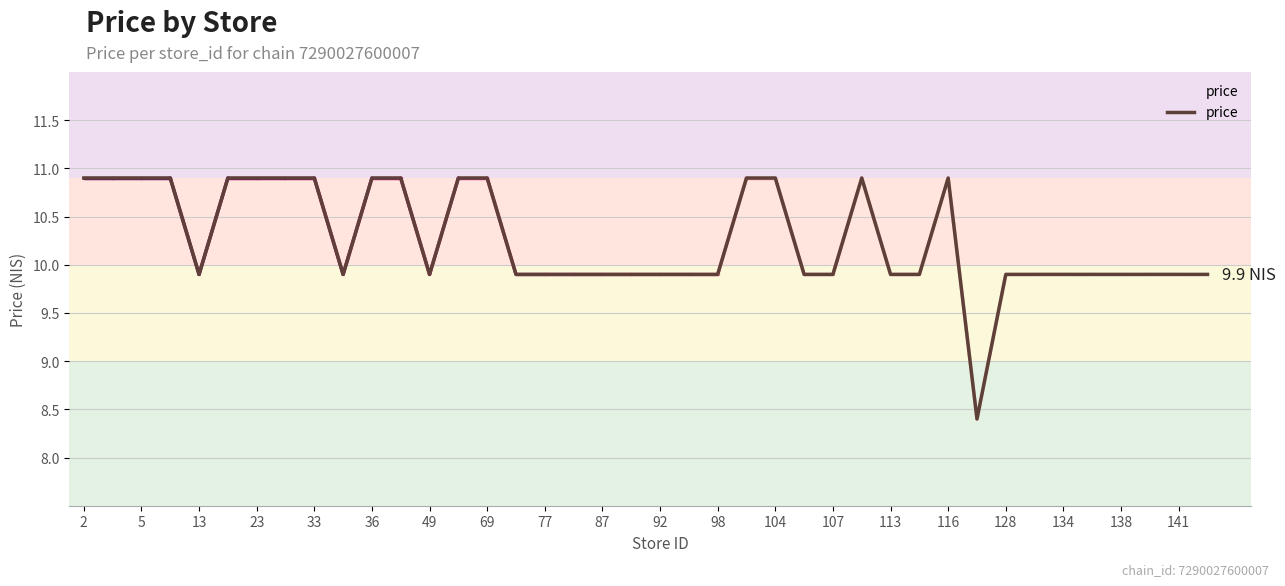

Reading right to left, what are all the values shown in this chart?

9.9	9.9	9.9	9.9	9.9	9.9	9.9	9.9	8.4	10.9	9.9	9.9	10.9	9.9	9.9	10.9	10.9	9.9	9.9	9.9	9.9	9.9	9.9	9.9	9.9	10.9	10.9	9.9	10.9	10.9	9.9	10.9	10.9	10.9	10.9	9.9	10.9	10.9	10.9	10.9